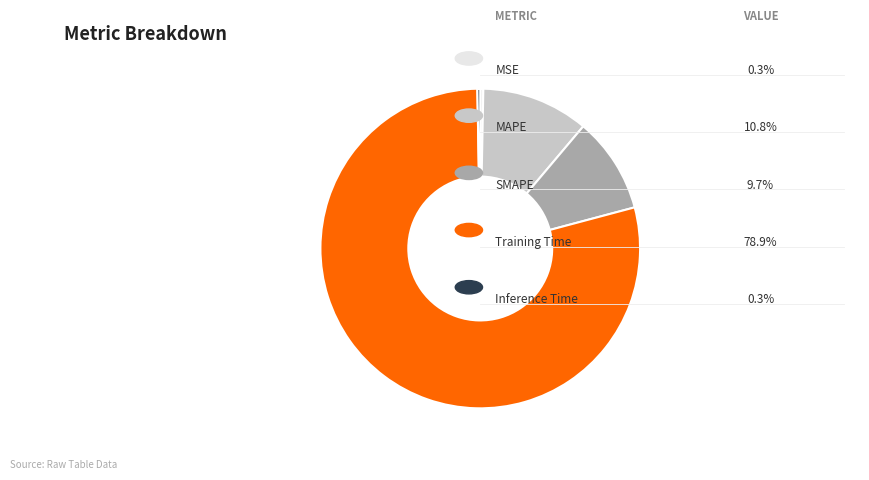

Rank the categories by value from lowest to highest.

Inference Time, MSE, SMAPE, MAPE, Training Time